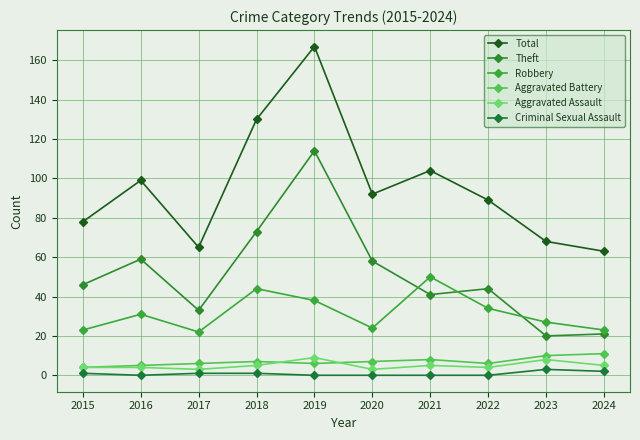

What is the difference between the highest and lowest values at 2024?

61